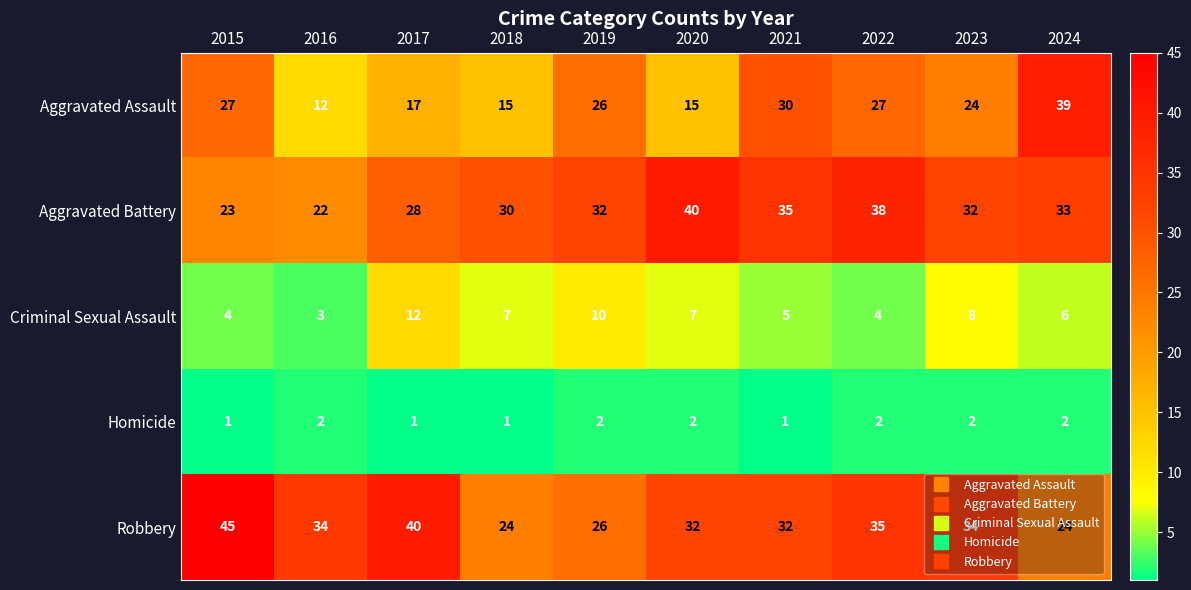

How many data points does each series have?

10